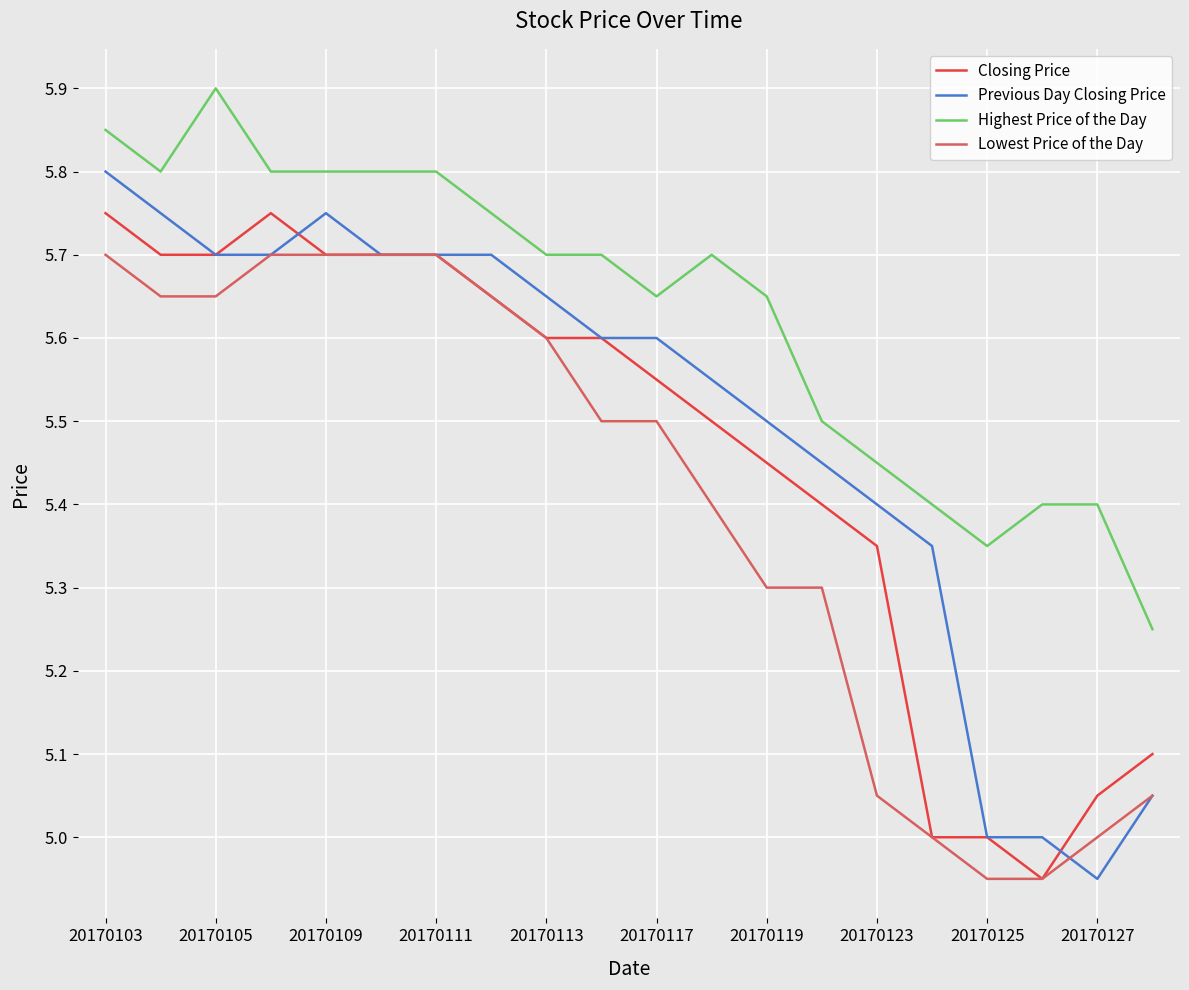

List the series in order of their peak value, highest first.

Highest Price of the Day, Previous Day Closing Price, Closing Price, Lowest Price of the Day